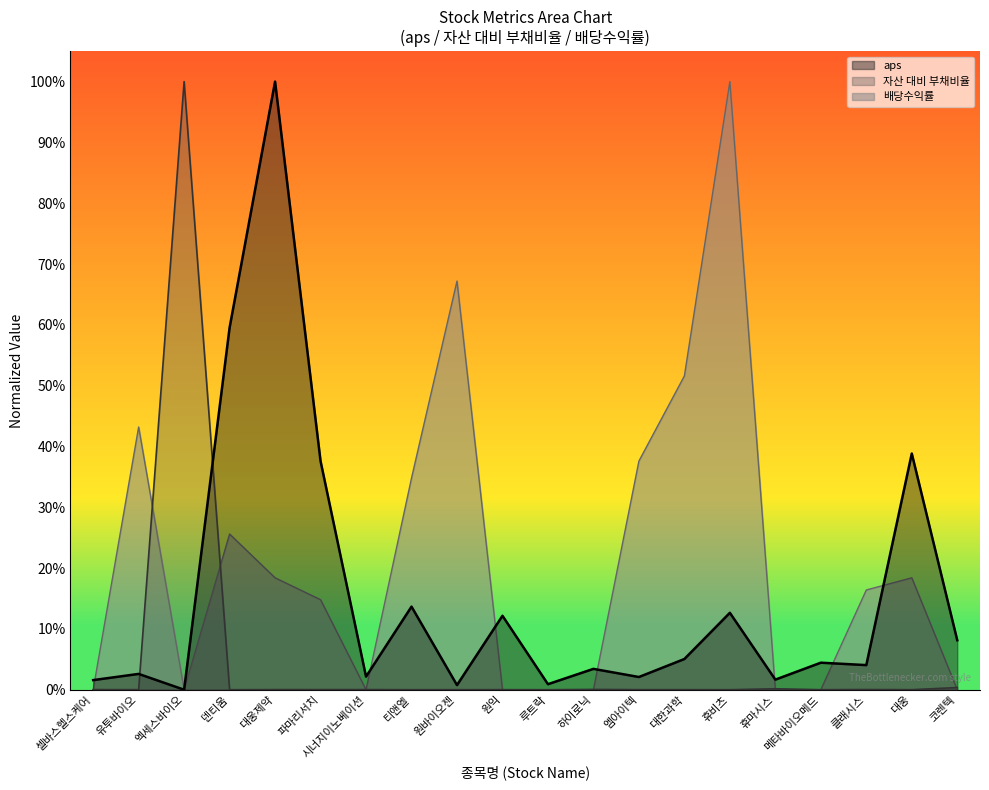

At 시너지이노베이션, list the series in order from largest to smallest.

aps, 자산 대비 부채비율, 배당수익률